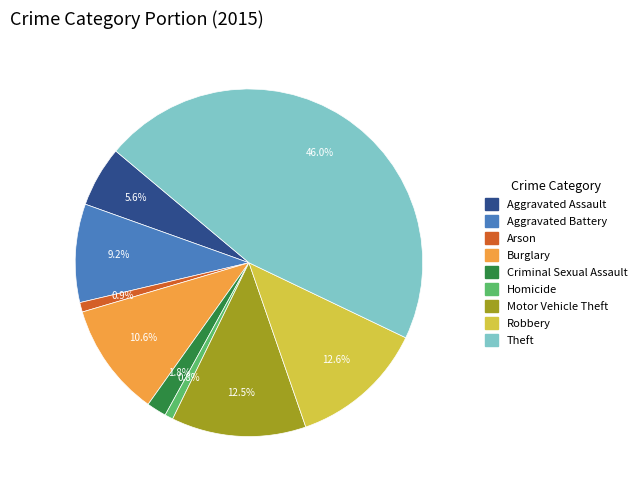

Is there any slice that represents more than half of the pie?

No